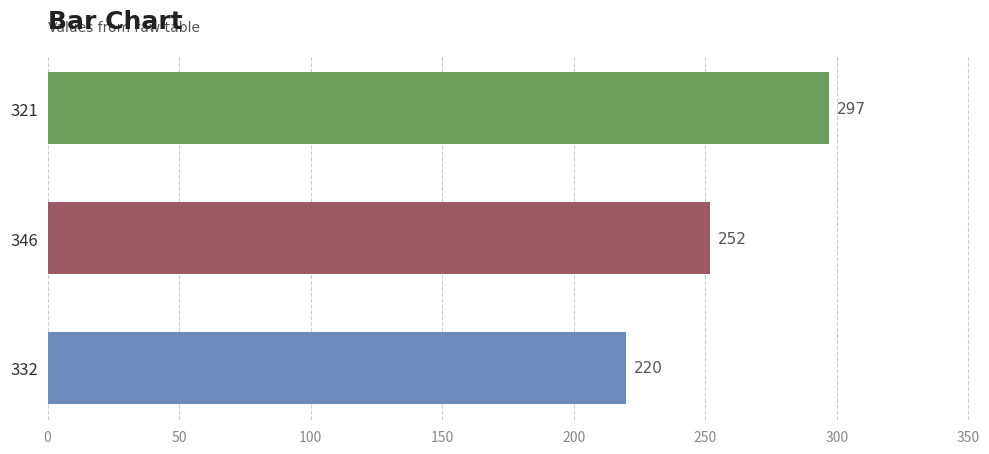

What value does the data have at 332, to the nearest 5?

220